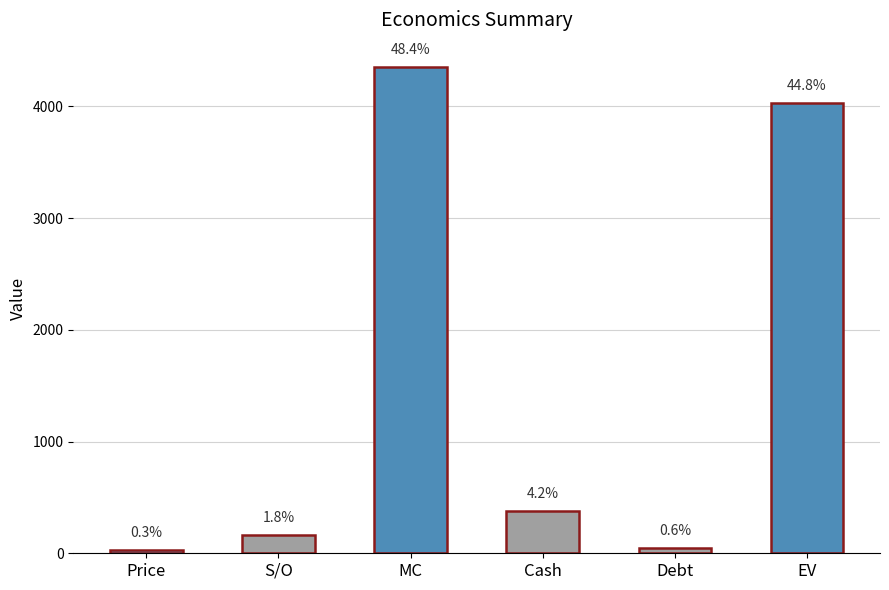

How many bars are there in total?

6